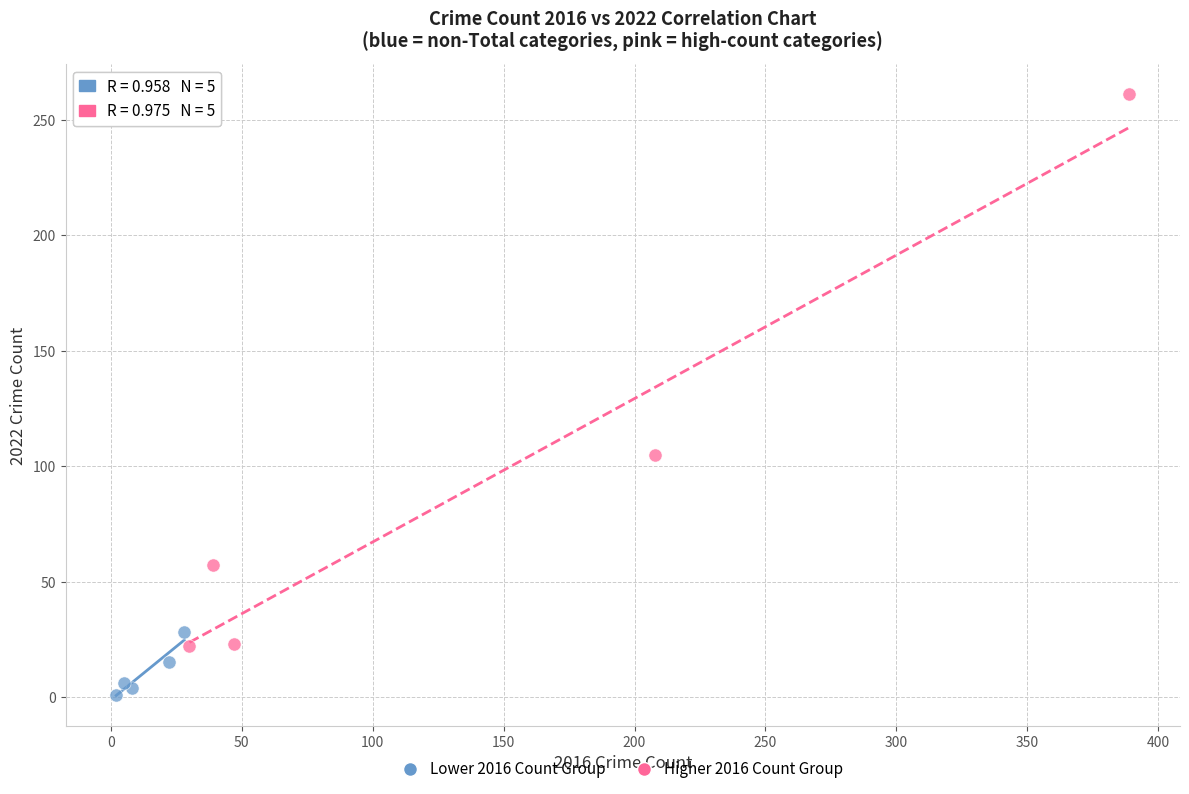

Which series contains the highest Y value?

Higher 2016 Count Group